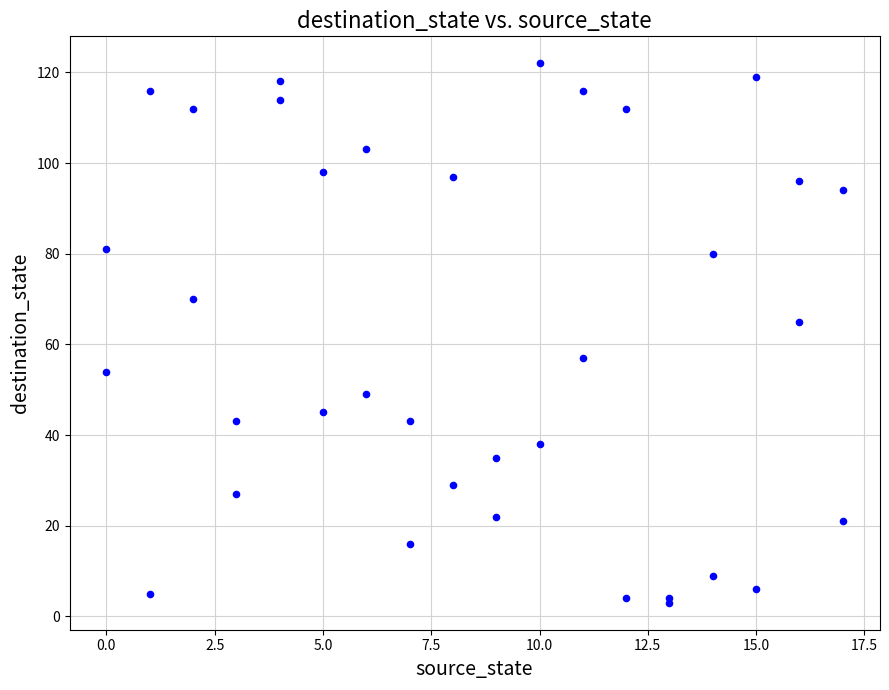

What Y value in the scatter plot is closest to 62?

65